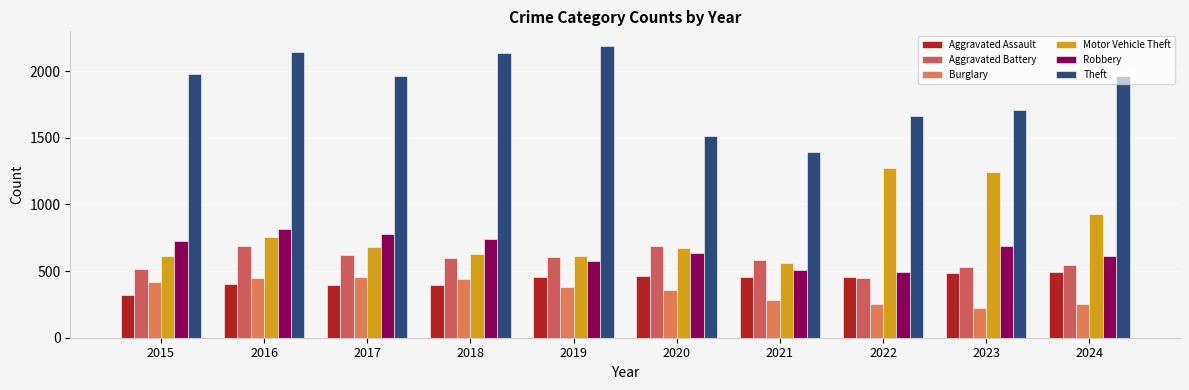

What is the greatest value displayed?

2190